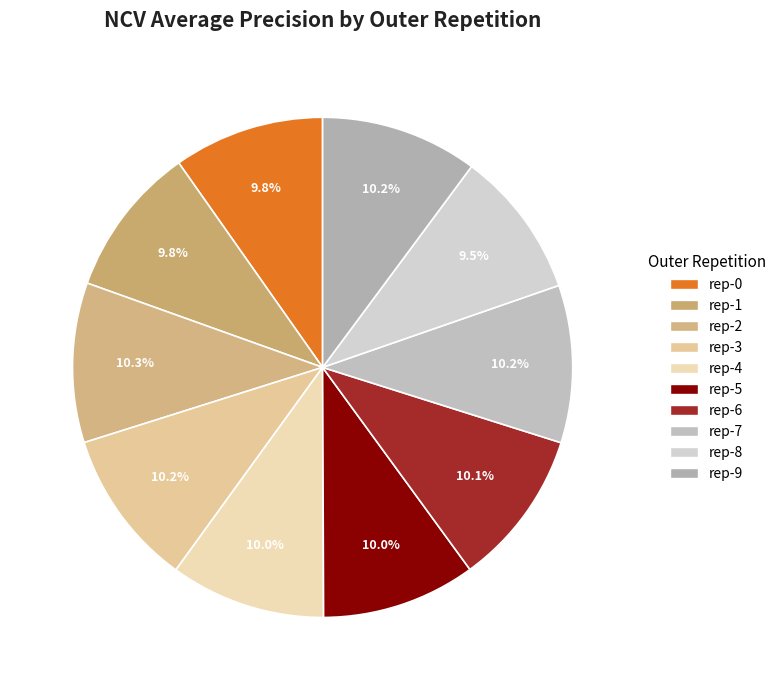

Count the number of slices in the pie.

10